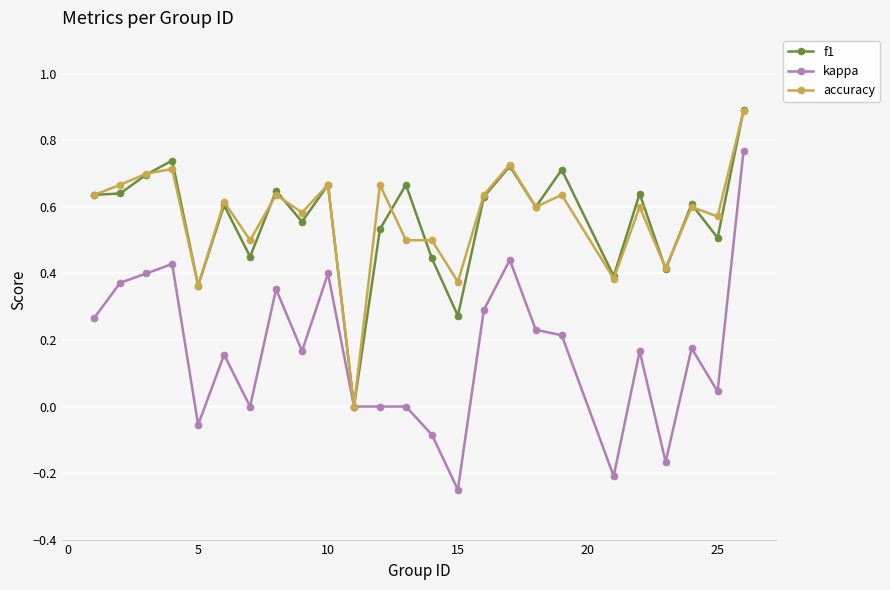

Which series has the widest spread of values?

kappa